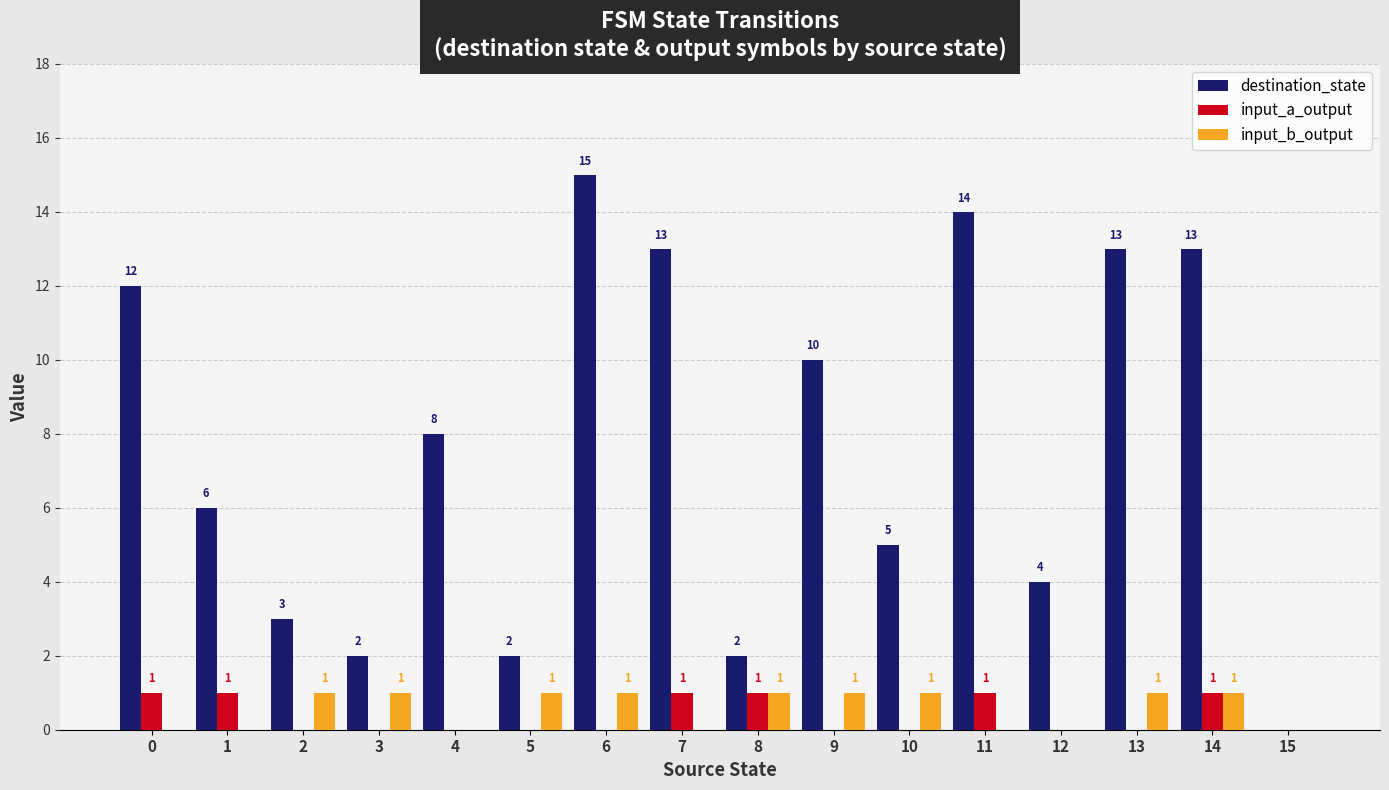

How many distinct data groups are displayed?

3